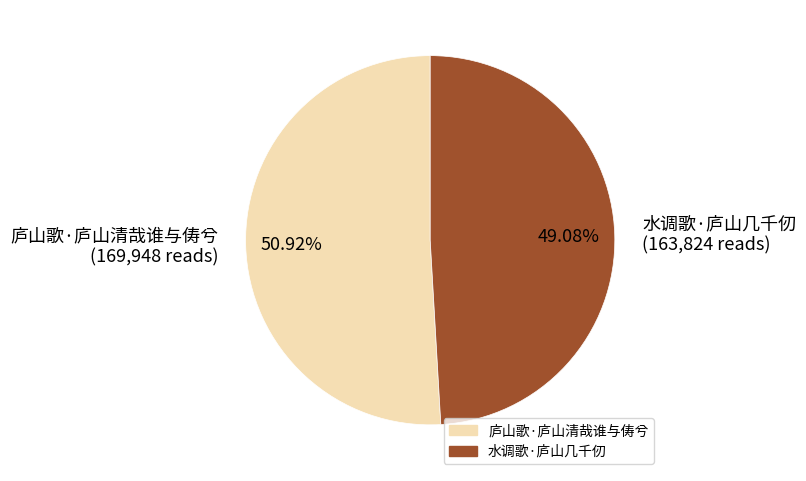

What is the smallest slice in the pie chart?

水调歌·庐山几千仞